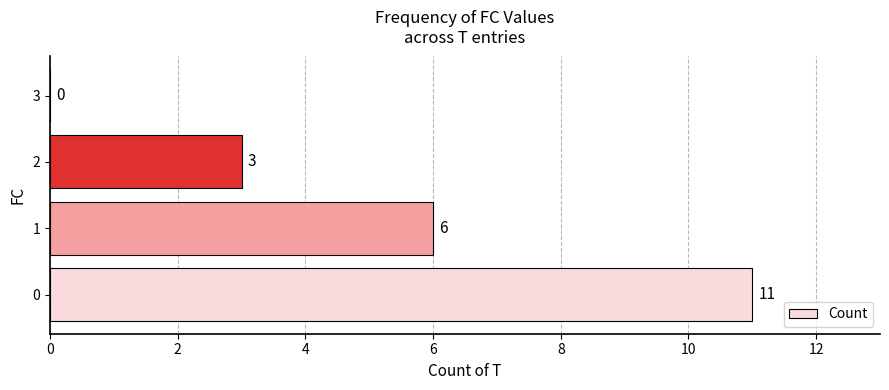

Is it true that the value at 2 is 2?

False